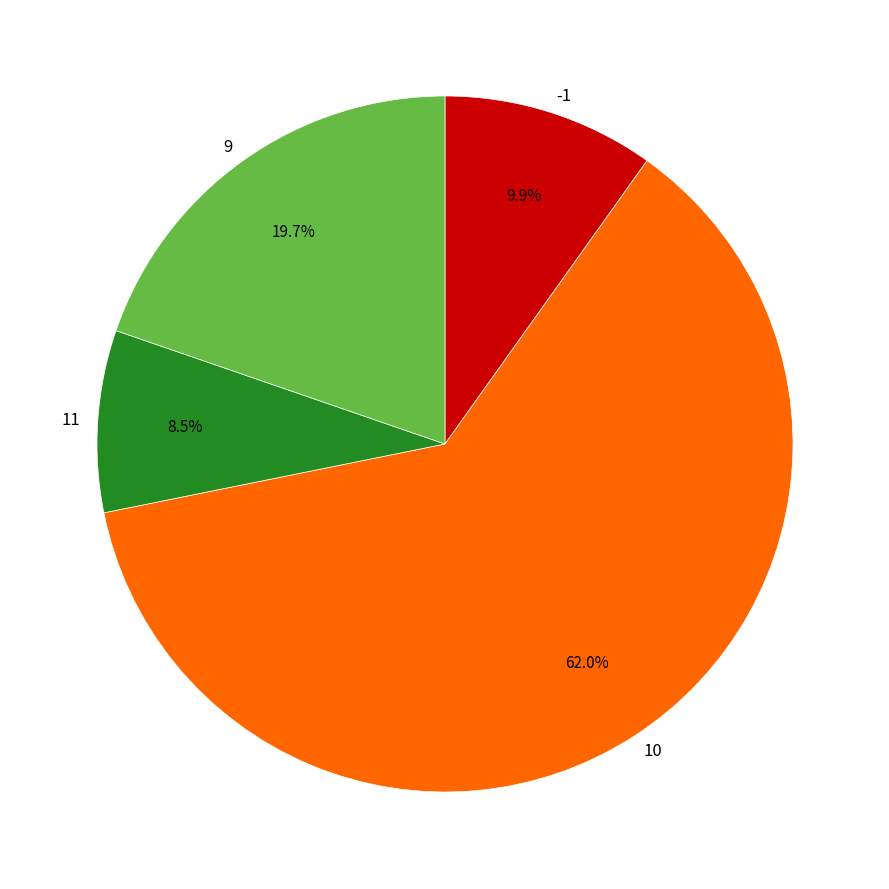

Which slice is the smallest?

11